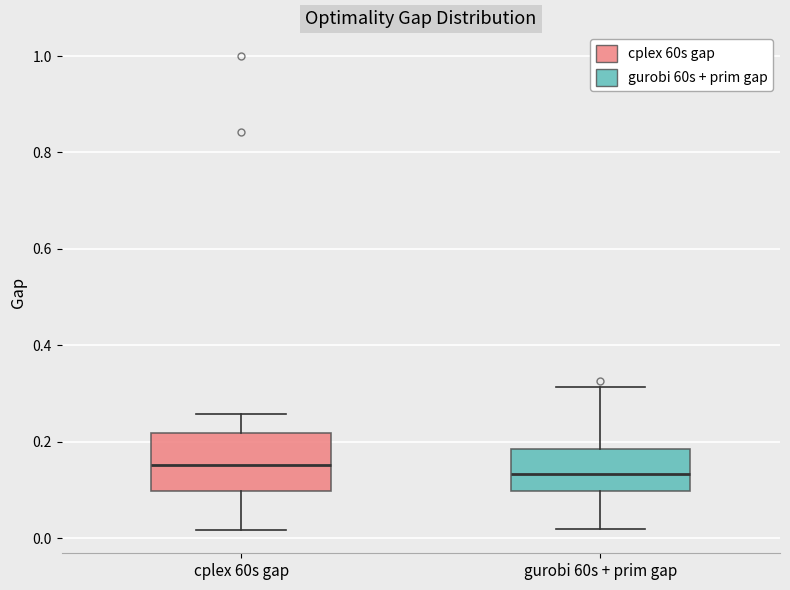

Reading left to right, transcribe this box plot: for each box, give where its median line is, the range the box spans, and where its two whiskers end, as read against the y-axis. The values are not printed on the chart, so give them approximately, as read against the axis.

cplex 60s gap: median 0.16, box 0.10 to 0.22, whiskers 0.02 to 0.26
gurobi 60s + prim gap: median 0.14, box 0.10 to 0.18, whiskers 0.02 to 0.32